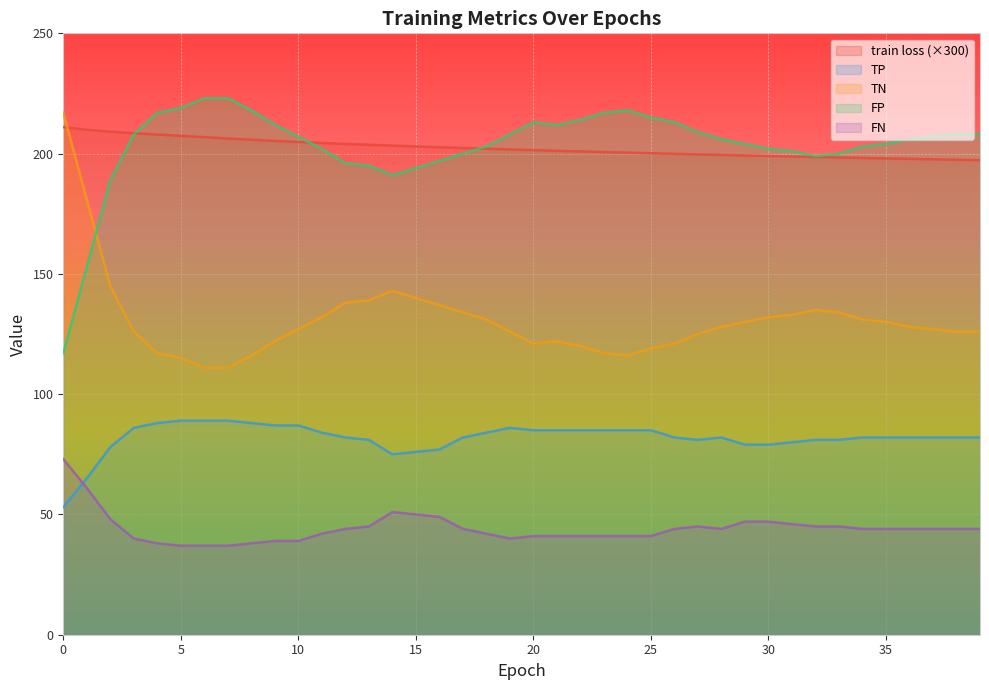

Where is FP nearest to the value 170?

1